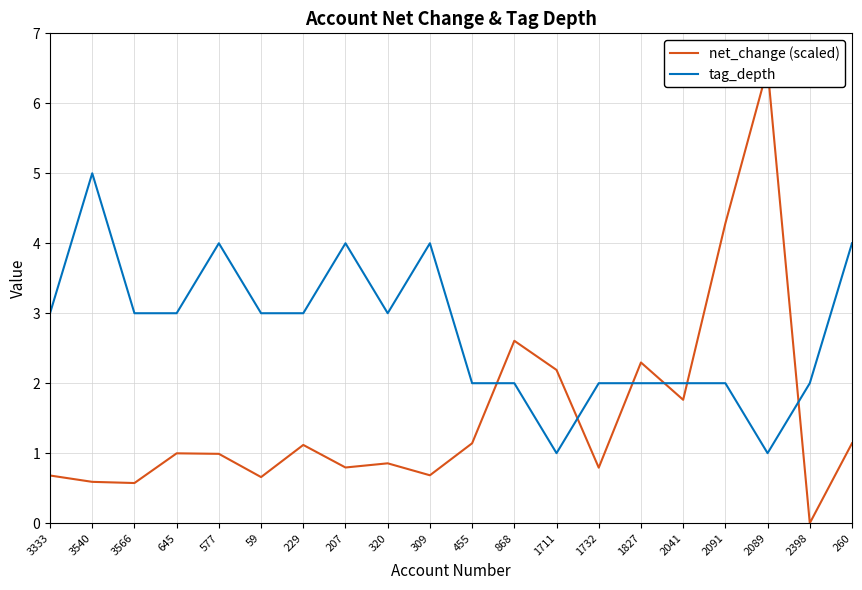

At which label is tag_depth closest to 3?

3333